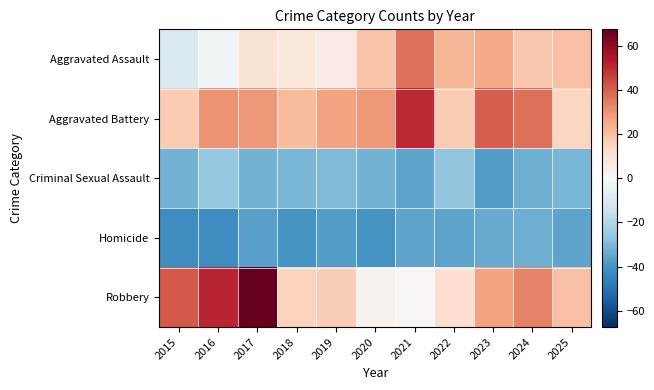

Count the number of categories in the chart.

11